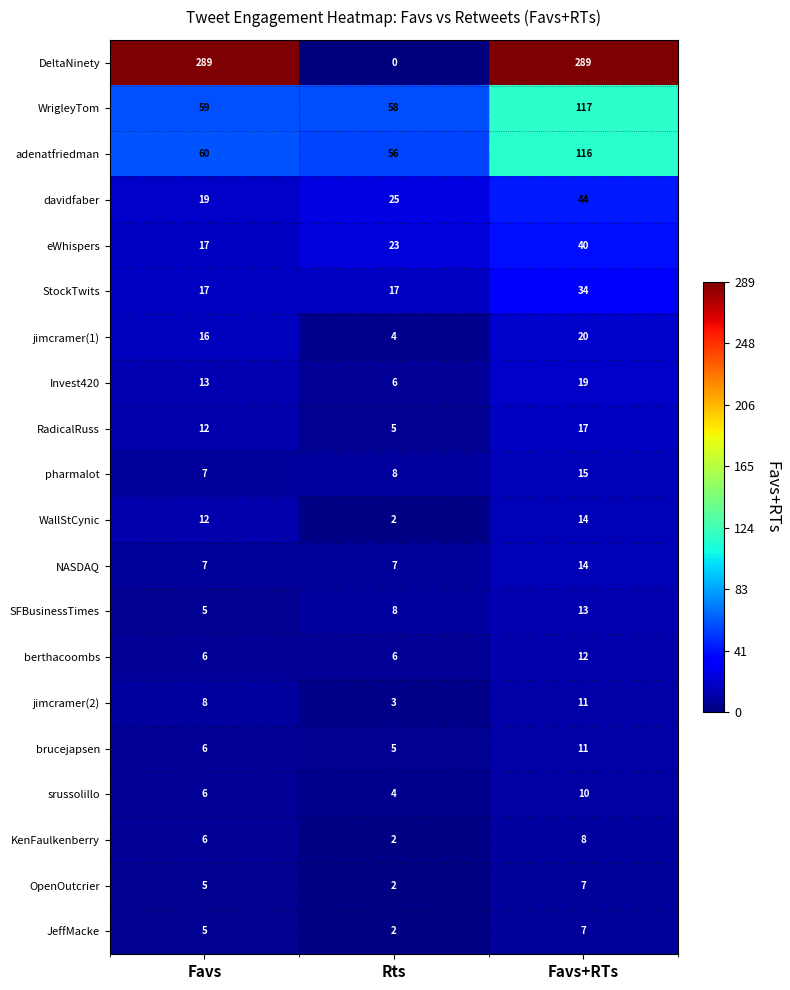

Which series changed the most between Favs and Favs+RTs?

WrigleyTom